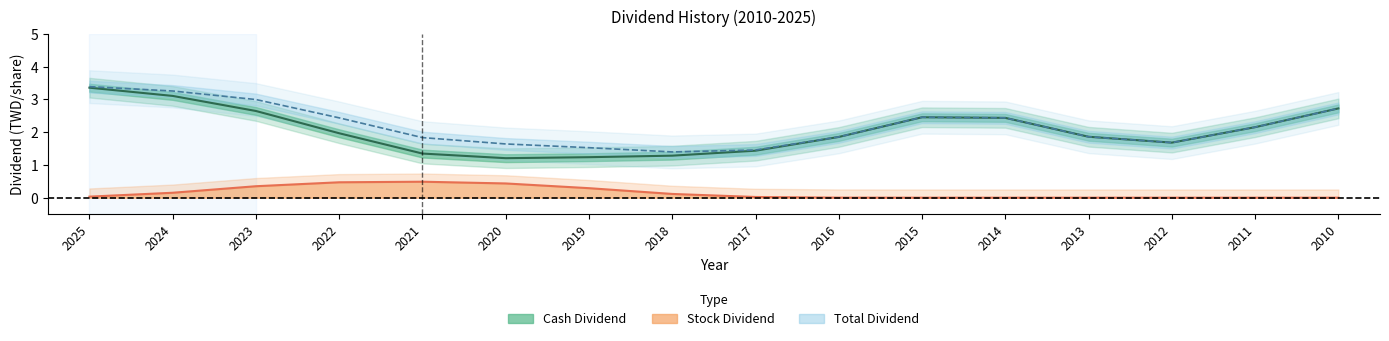

What are all the series names shown in the legend?

Cash Dividend, Total Dividend, Stock Dividend